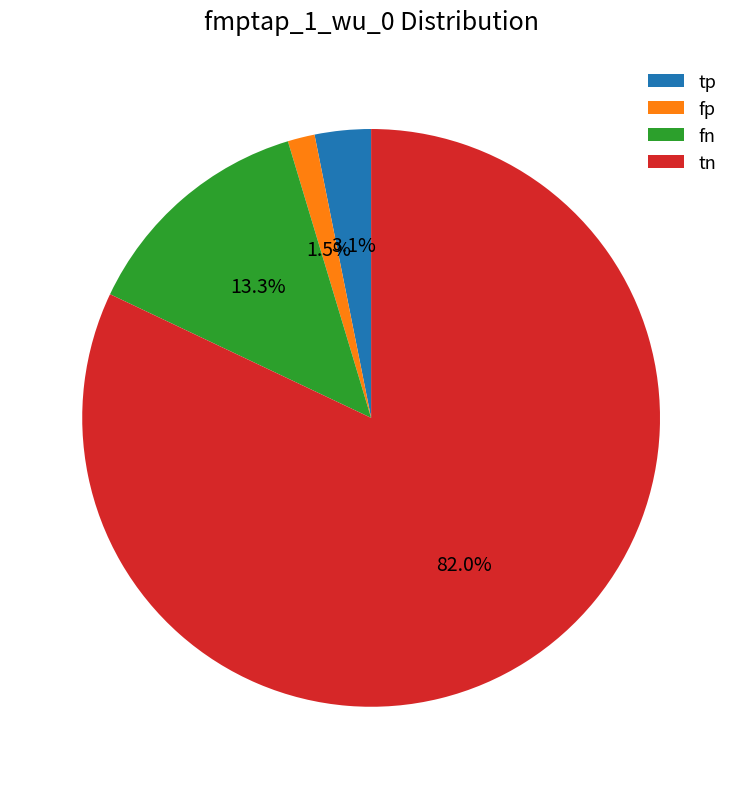

What is the ratio of the value at fn to the value at tn?

0.2